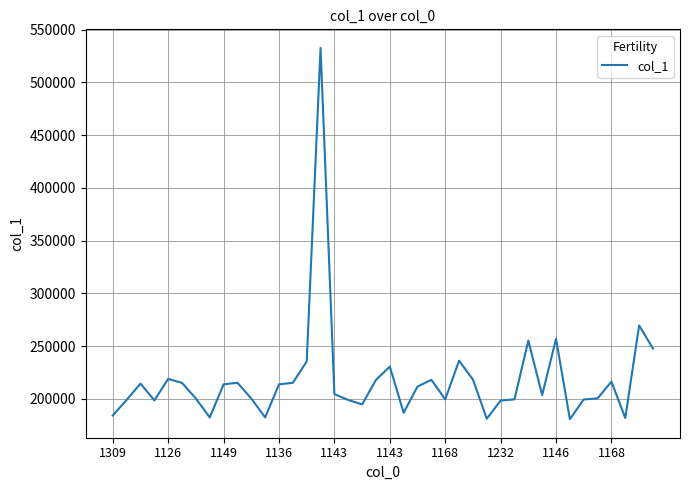

What is the difference between the maximum and minimum values?

351810